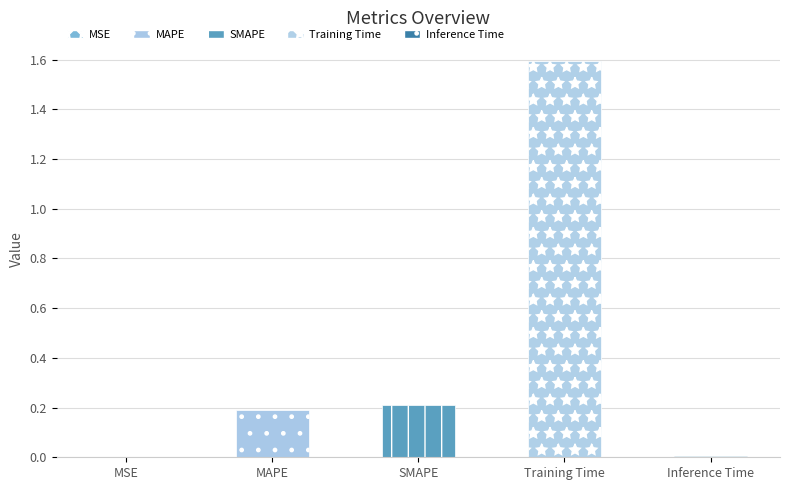

What is the maximum value shown in the chart?

1.6